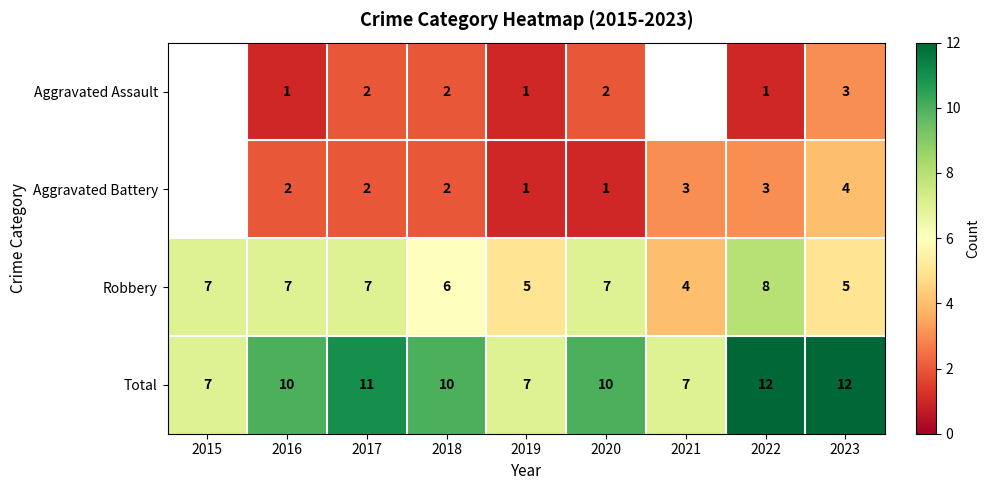

Is it true that Total equals 12 at 2022?

True